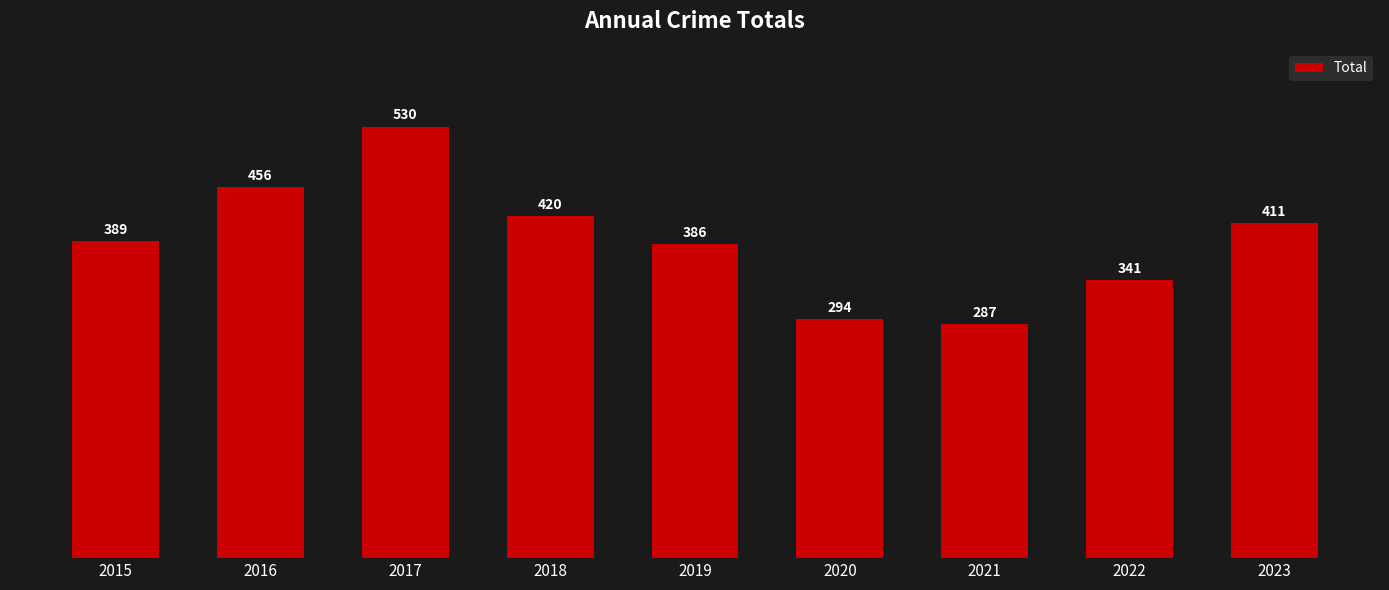

What is the value of the 1st bar from the left?

389